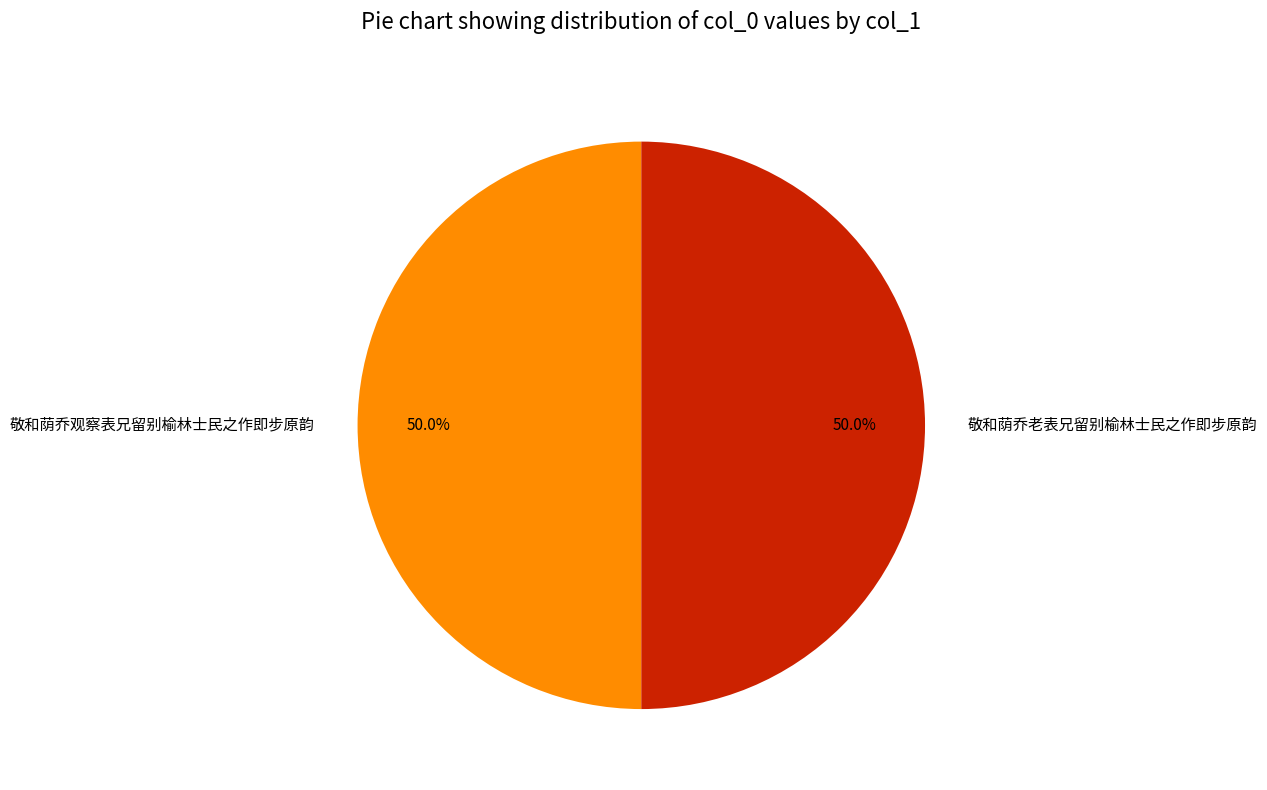

Count the number of slices in the pie.

2